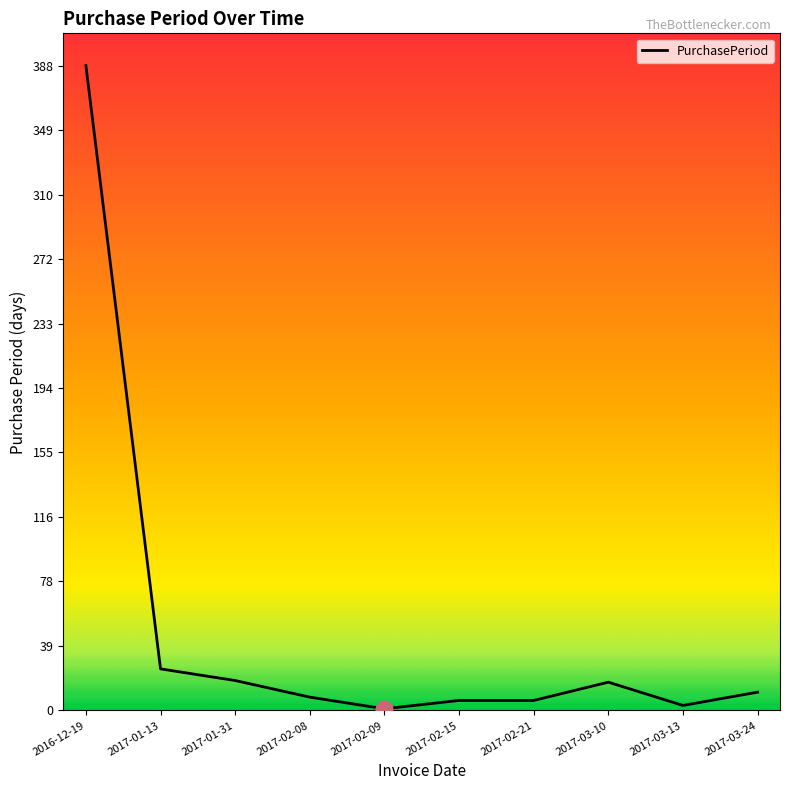

Is it true that the value at 2017-01-13 is 43?

False